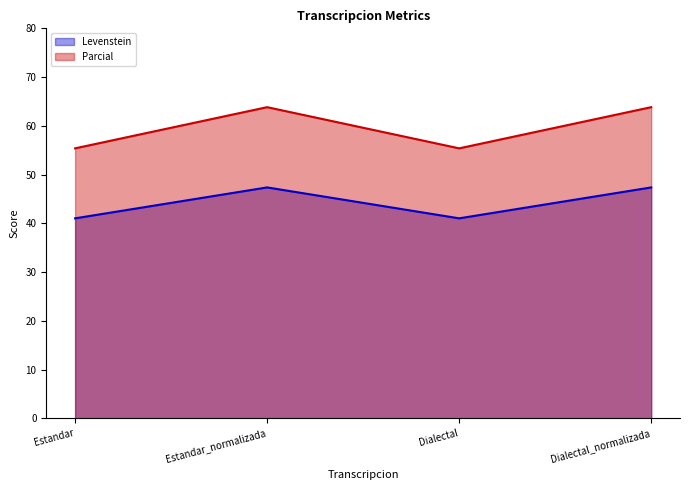

In Parcial, how many points are lower than both neighbors (excluding endpoints)?

1